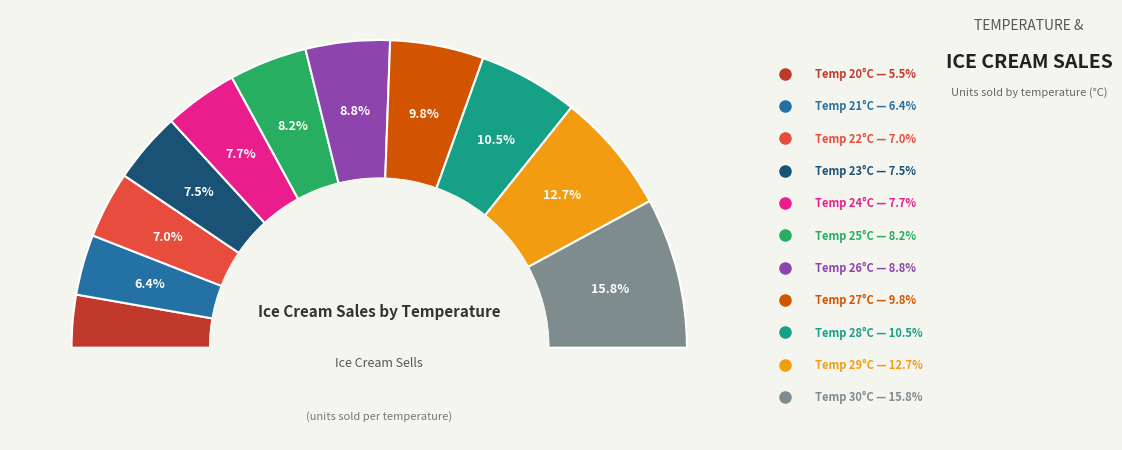

The 27 slice represents 10% of the pie. True or false?

True